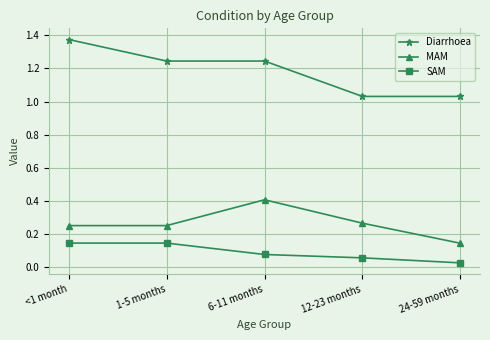

What is the sum of the SAM values at 24-59 months and 1-5 months?

0.2